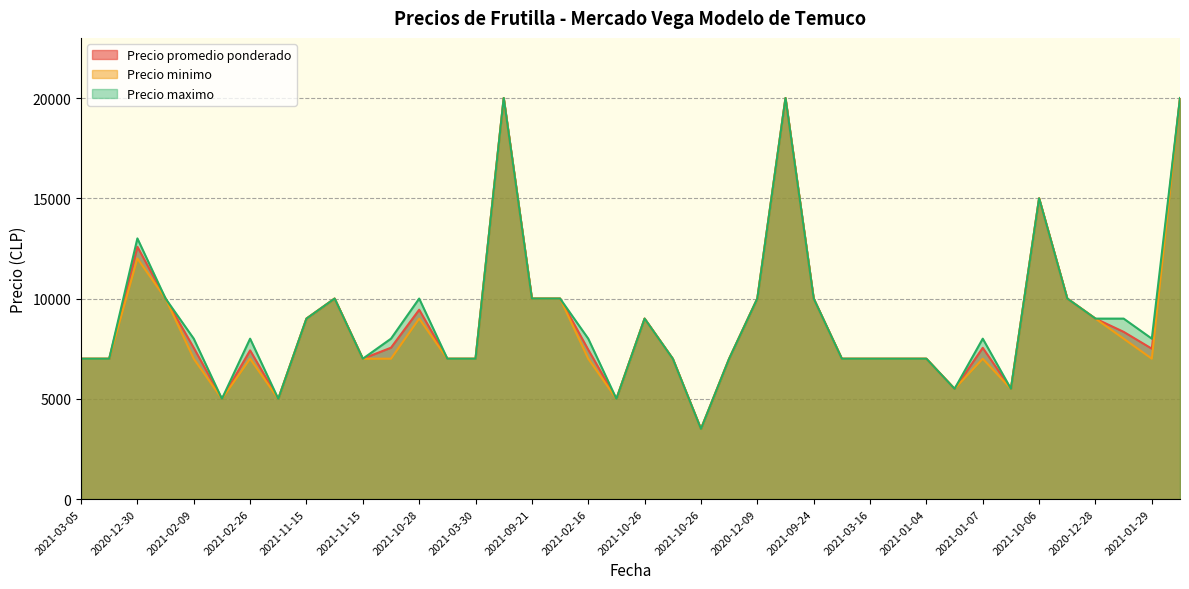

Does the chart have visible grid lines?

Yes